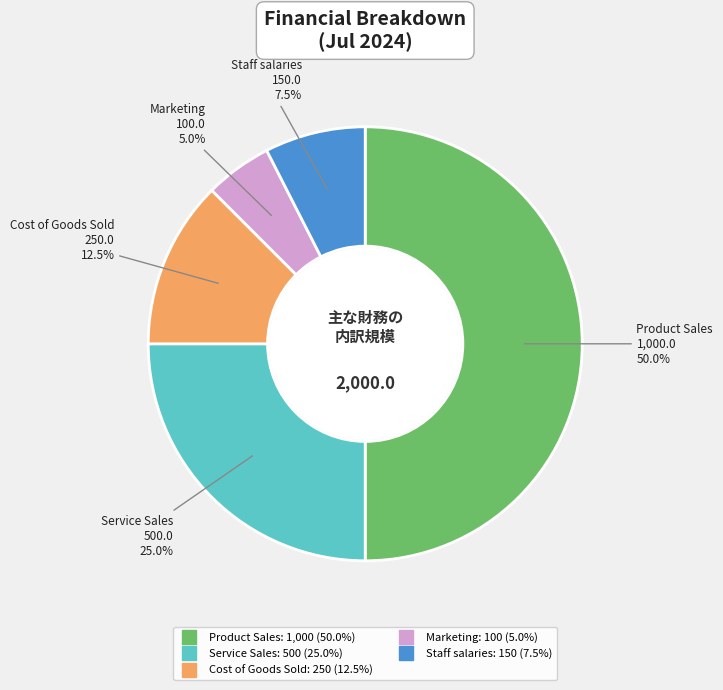

Which category has the biggest portion of the pie?

Product Sales